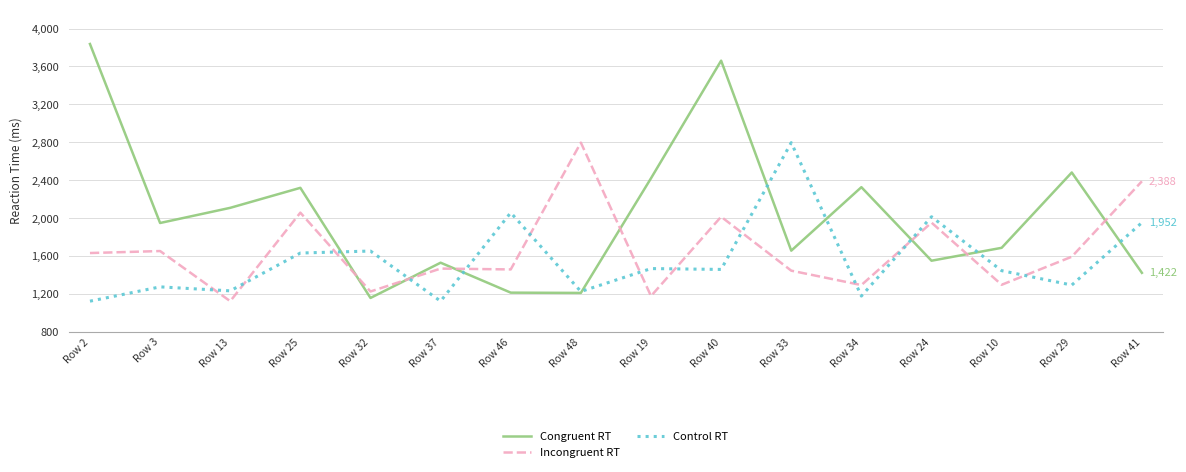

How many lines are shown in the chart?

3